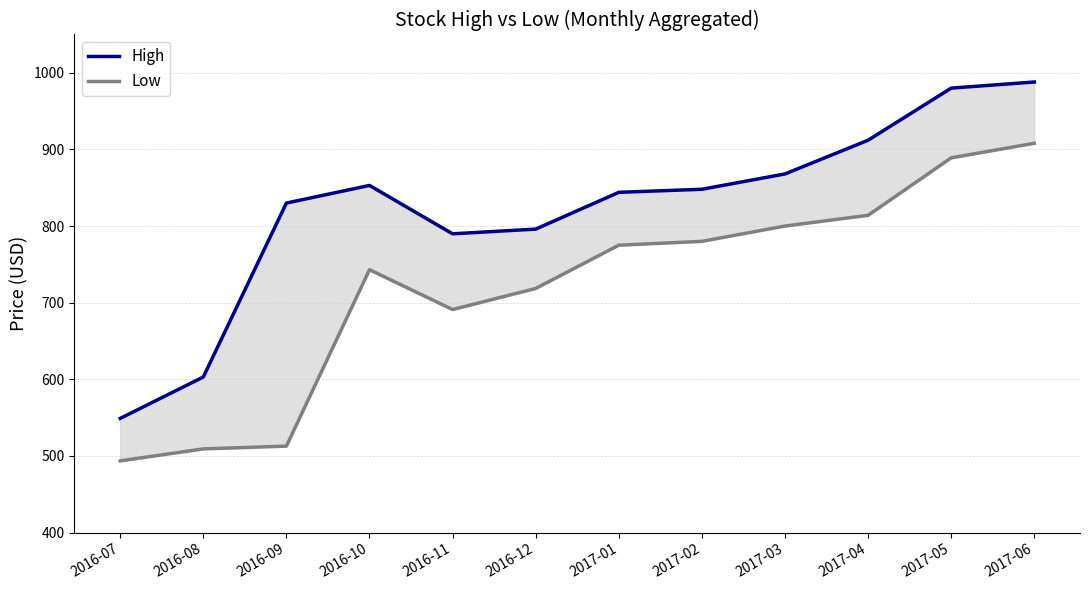

Count the number of data series in this chart.

2